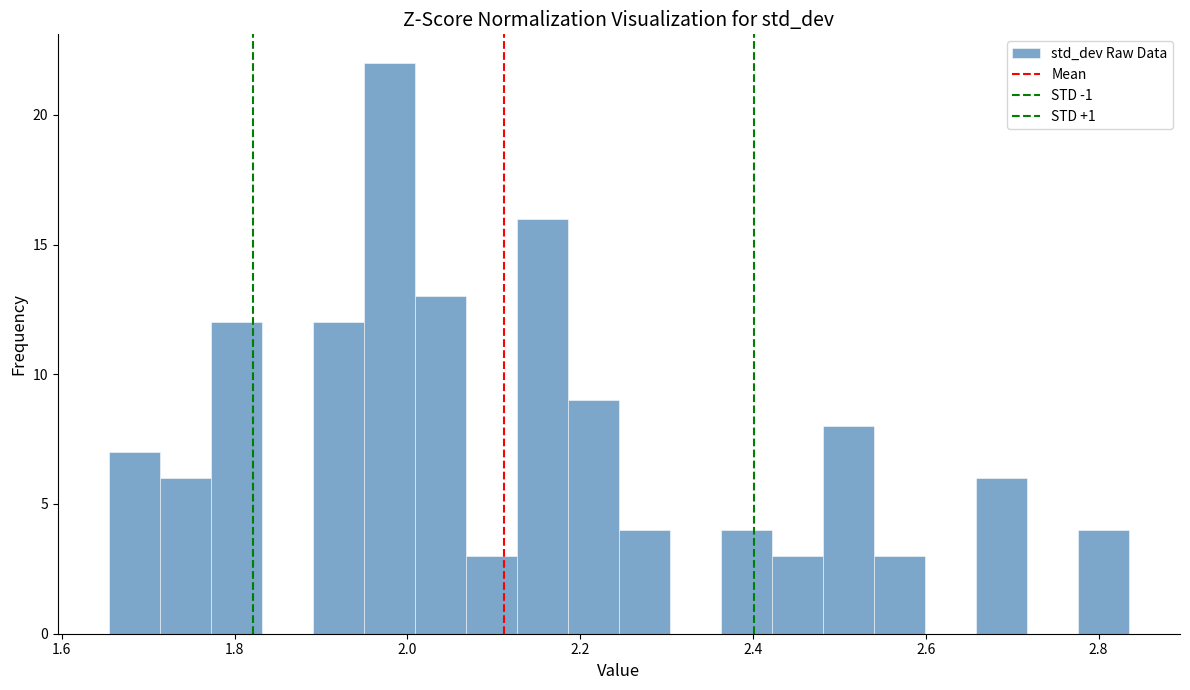

Around what value on the x-axis is the tallest bar? Give the approximate position of its centre, as read against the axis.

1.98